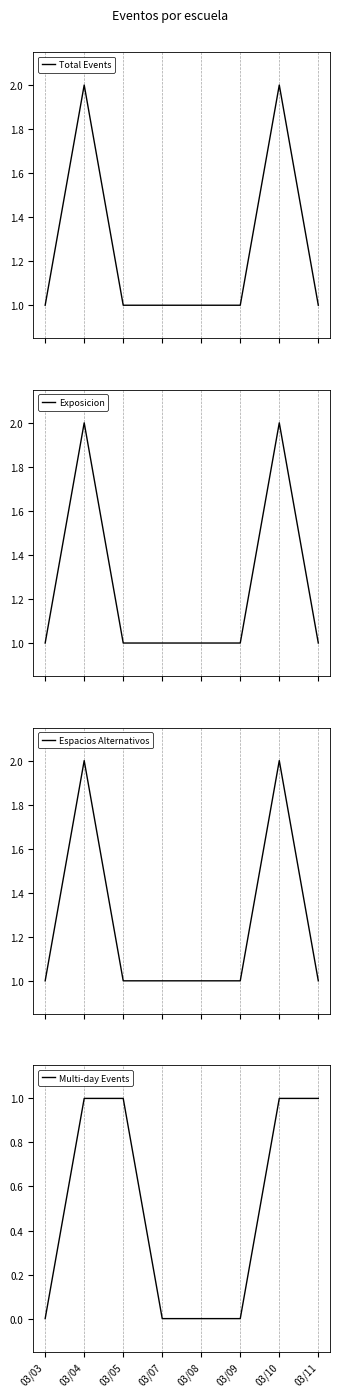

Does the chart display data point markers on the line(s)?

No